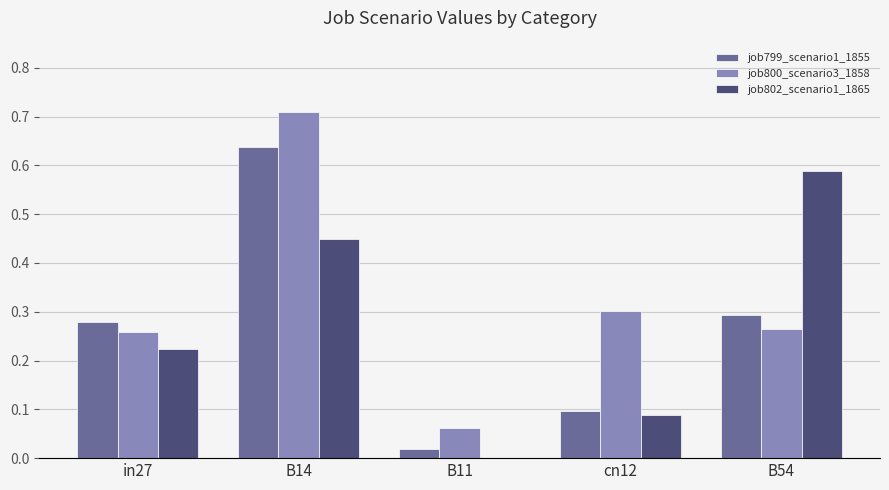

Is it true that job800_scenario3_1858 equals 0.3 at B54?

True